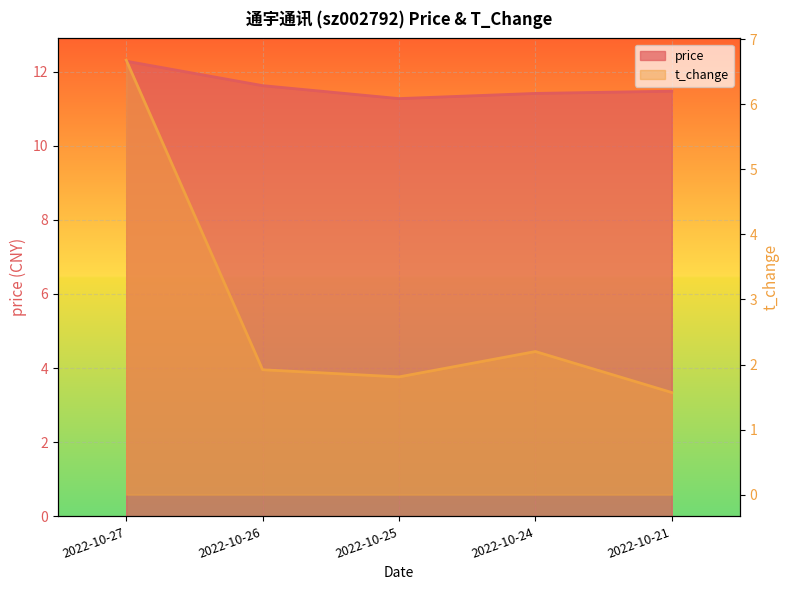

True or false: t_change has more than 0 points higher than both neighbors.

True